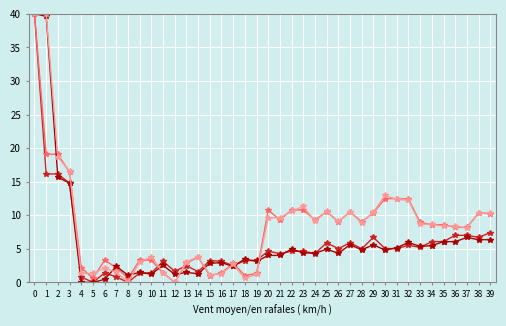

What is the spread (max minus min) of values at 31?

7.4